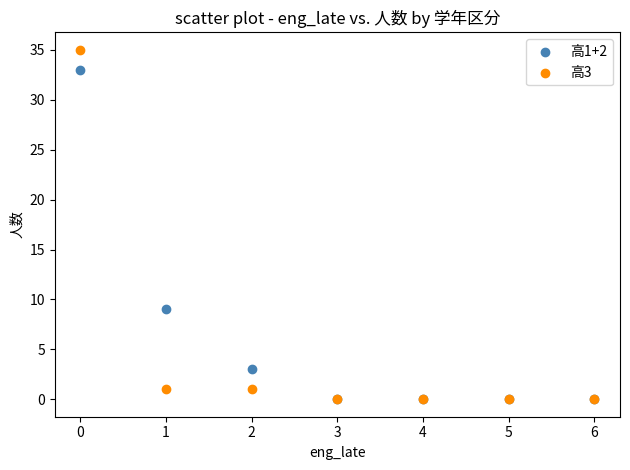

Across all series, what Y value is closest to 17?

9